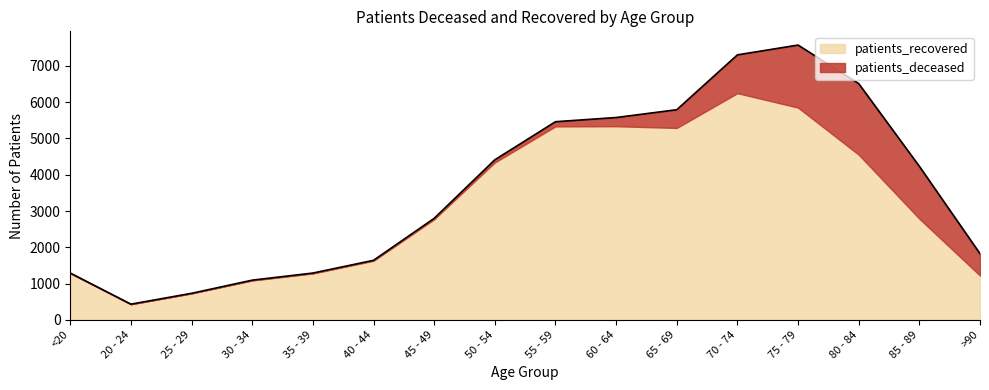

Which series has the largest range (max minus min)?

patients_recovered